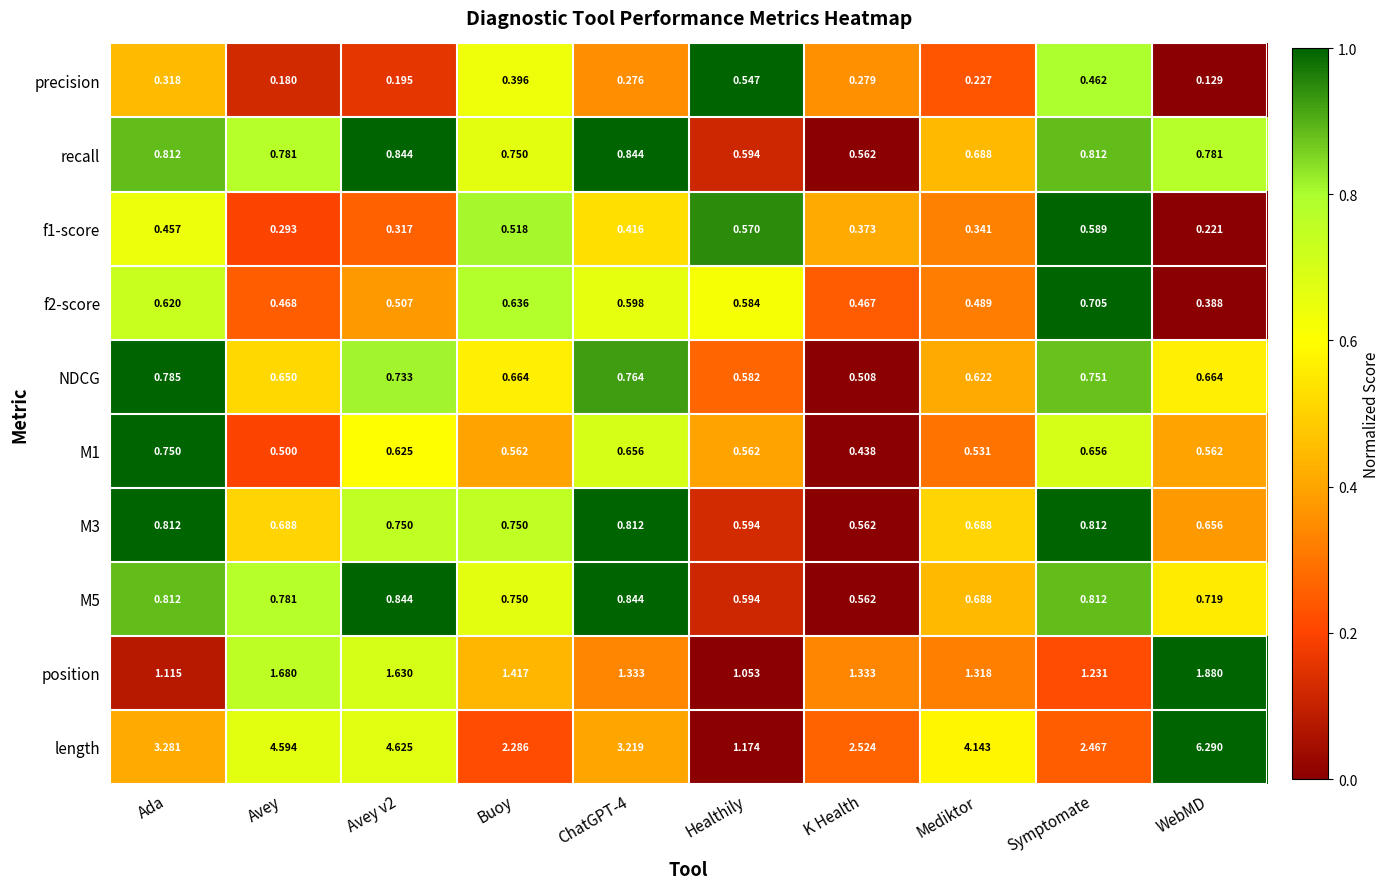

Between Buoy and K Health, which series saw the biggest shift?

length